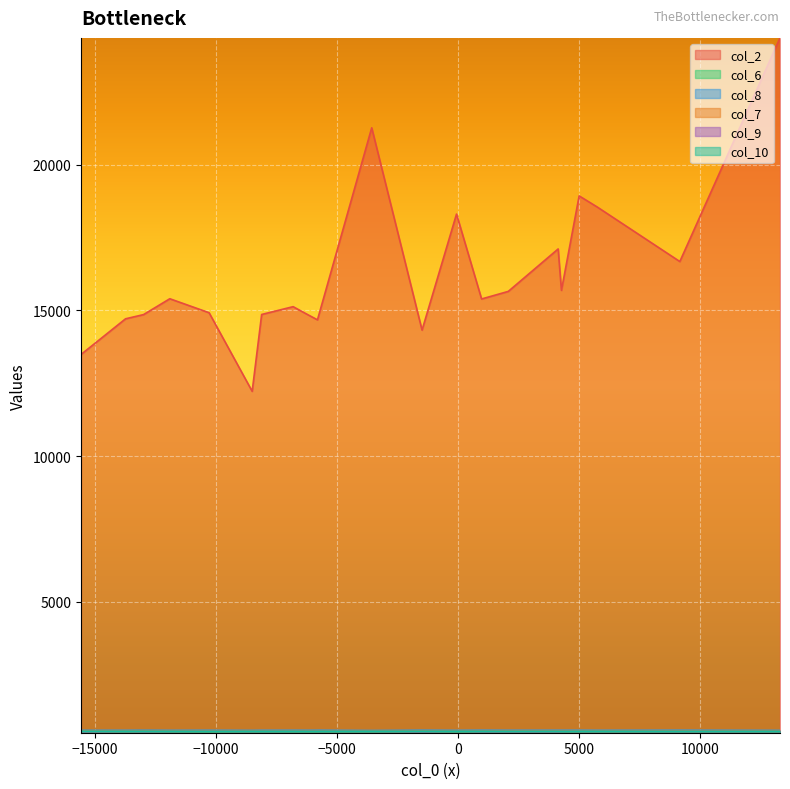

Where does the col_10 series first go above 561?

9